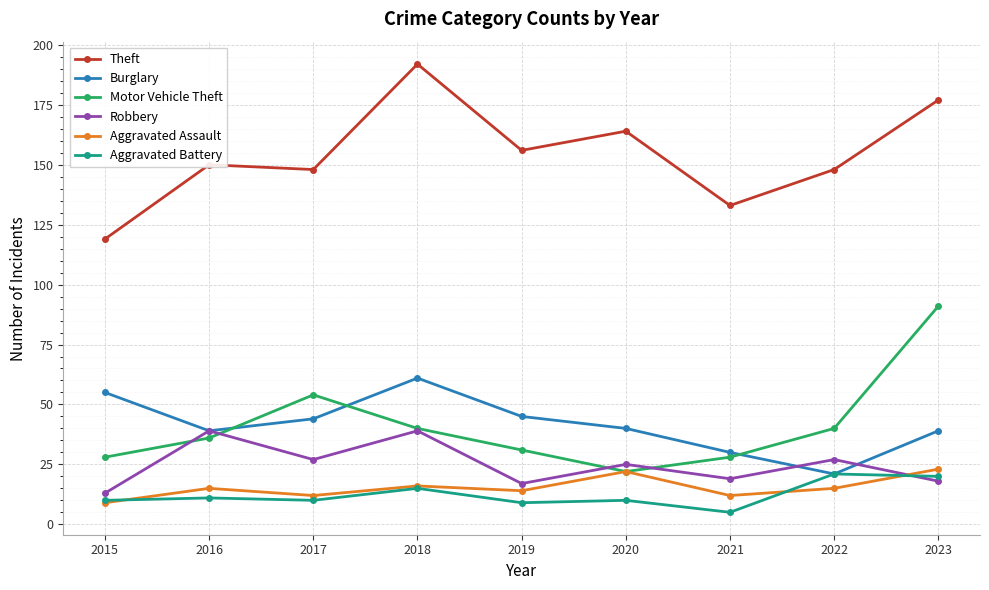

True or false: Theft and Burglary cross at least once.

False